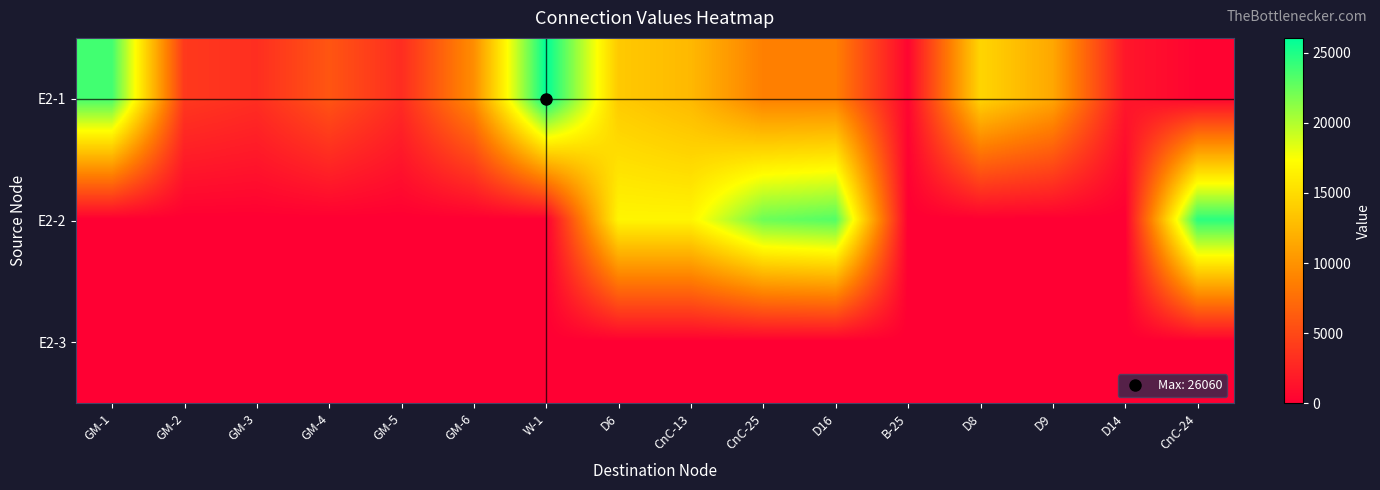

At how many categories does at least one series exceed 24866?

1